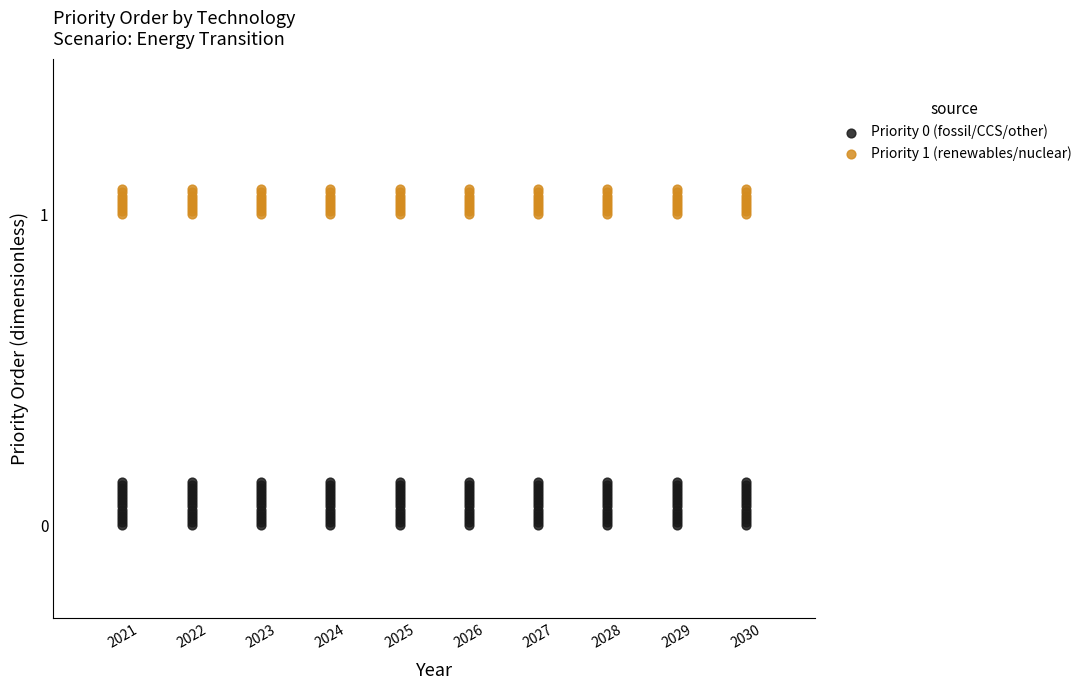

Which series reaches the maximum Y coordinate?

Priority 1 (renewables/nuclear)